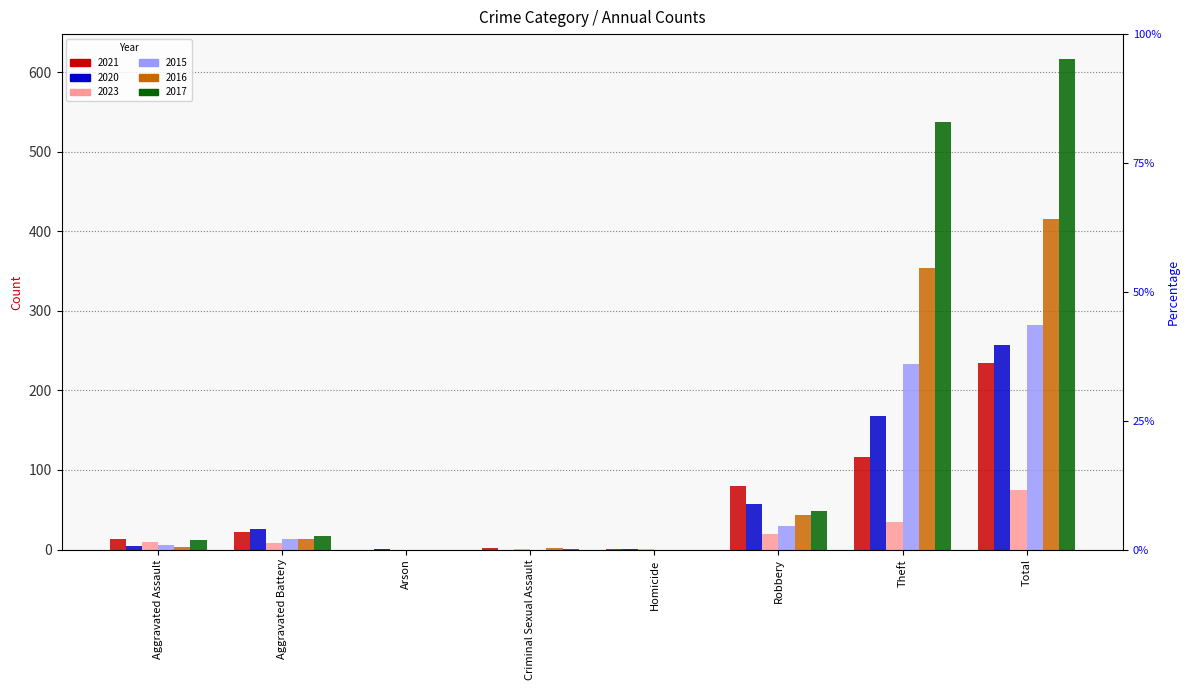

How many values in the 2016 series exceed 13?

3